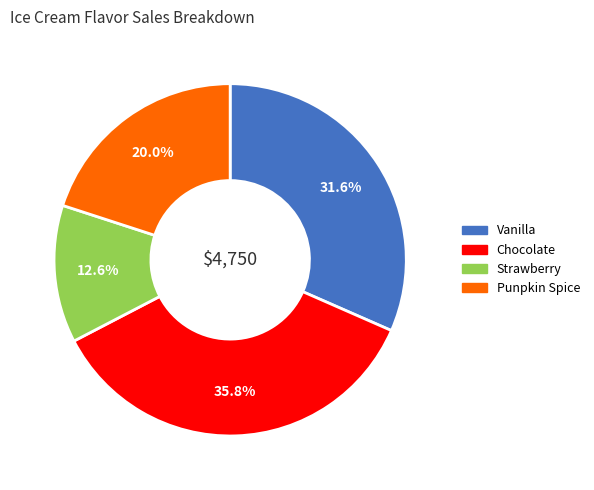

Count the number of slices in the pie.

4